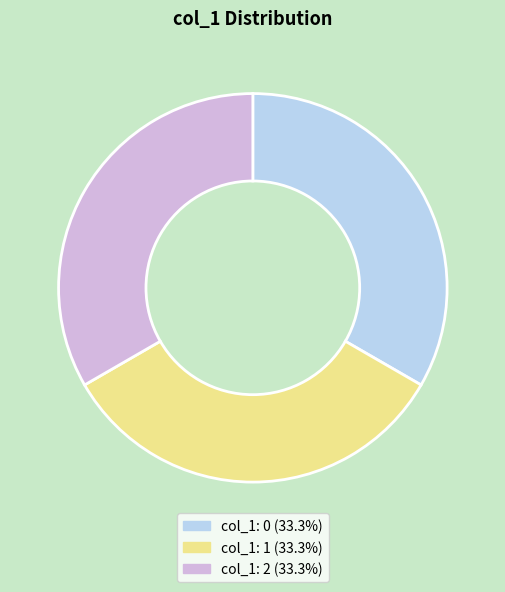

Is there any slice that represents more than half of the pie?

No